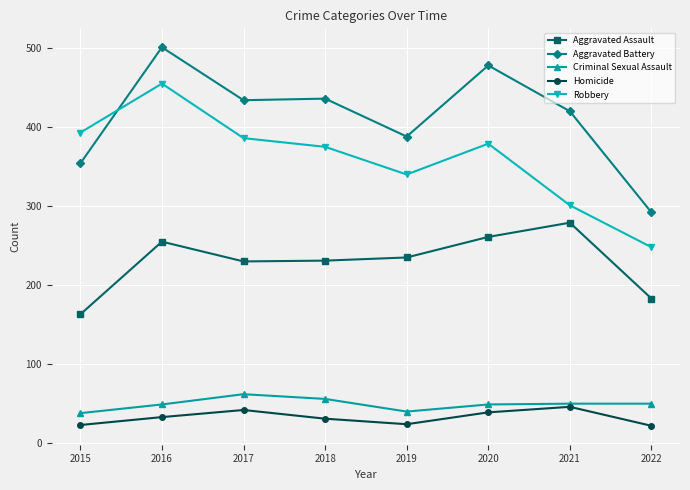

The value of Criminal Sexual Assault at 2019 is 40. True or false?

True